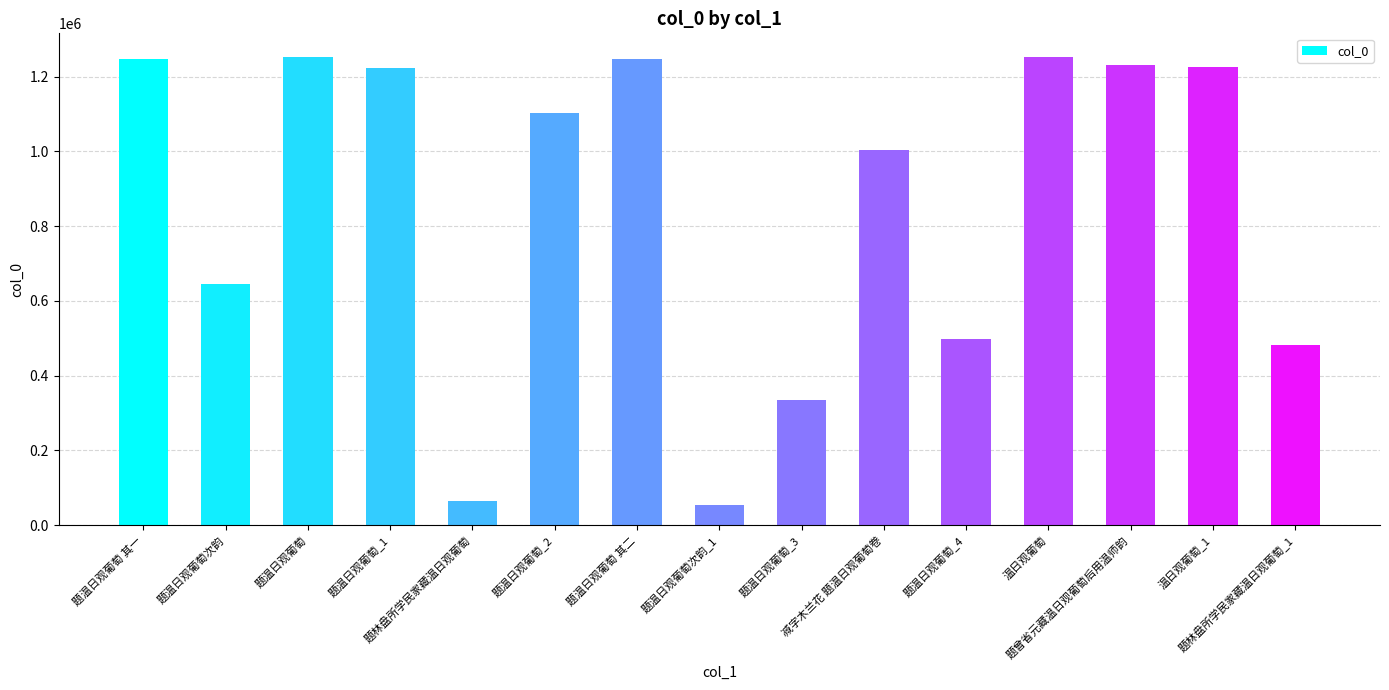

What is the average value?

858094